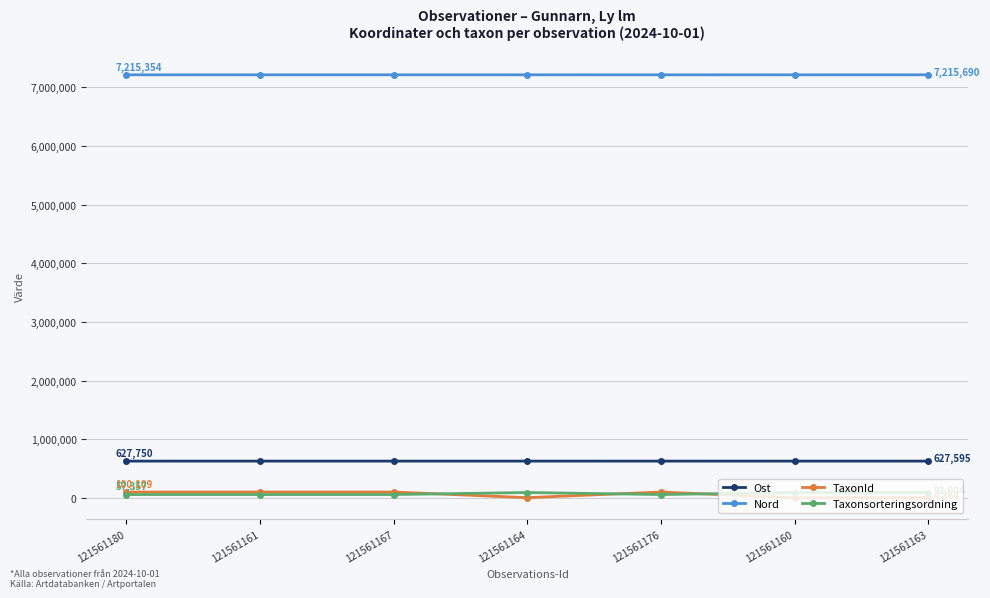

Which series has the largest total across all categories?

Nord